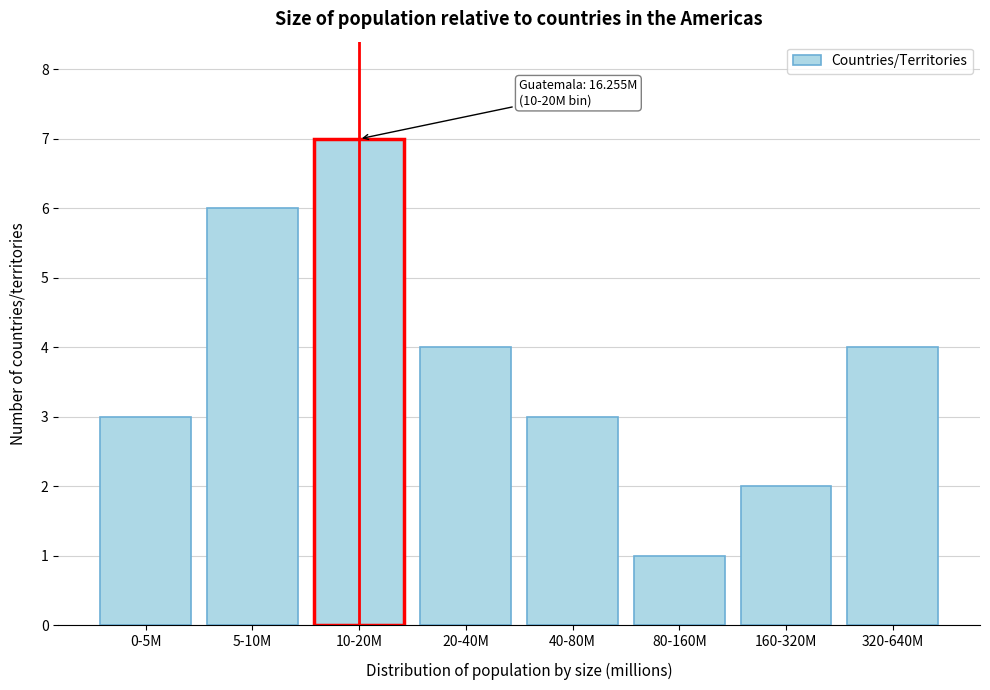

Reading left to right, transcribe all the data shown in this chart.

0-5M=3	5-10M=6	10-20M=7	20-40M=4	40-80M=3	80-160M=1	160-320M=2	320-640M=4